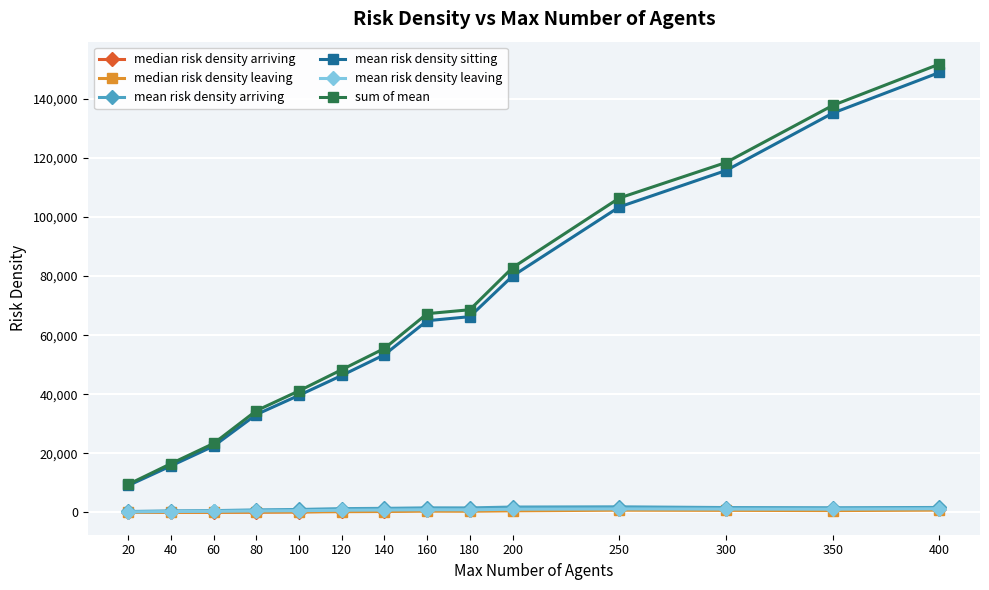

True or false: mean risk density sitting has more than 1 points higher than both neighbors.

False